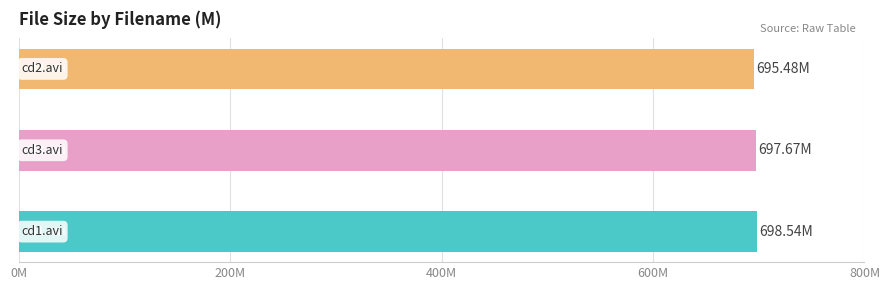

Are the bars horizontal?

Yes